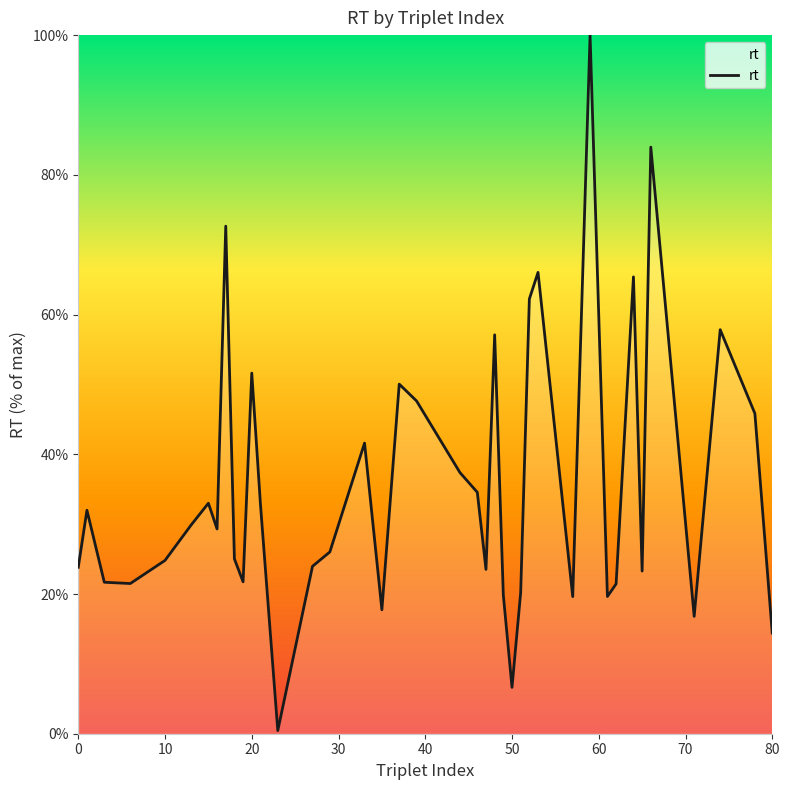

What is the difference between the maximum and minimum values?

99.6